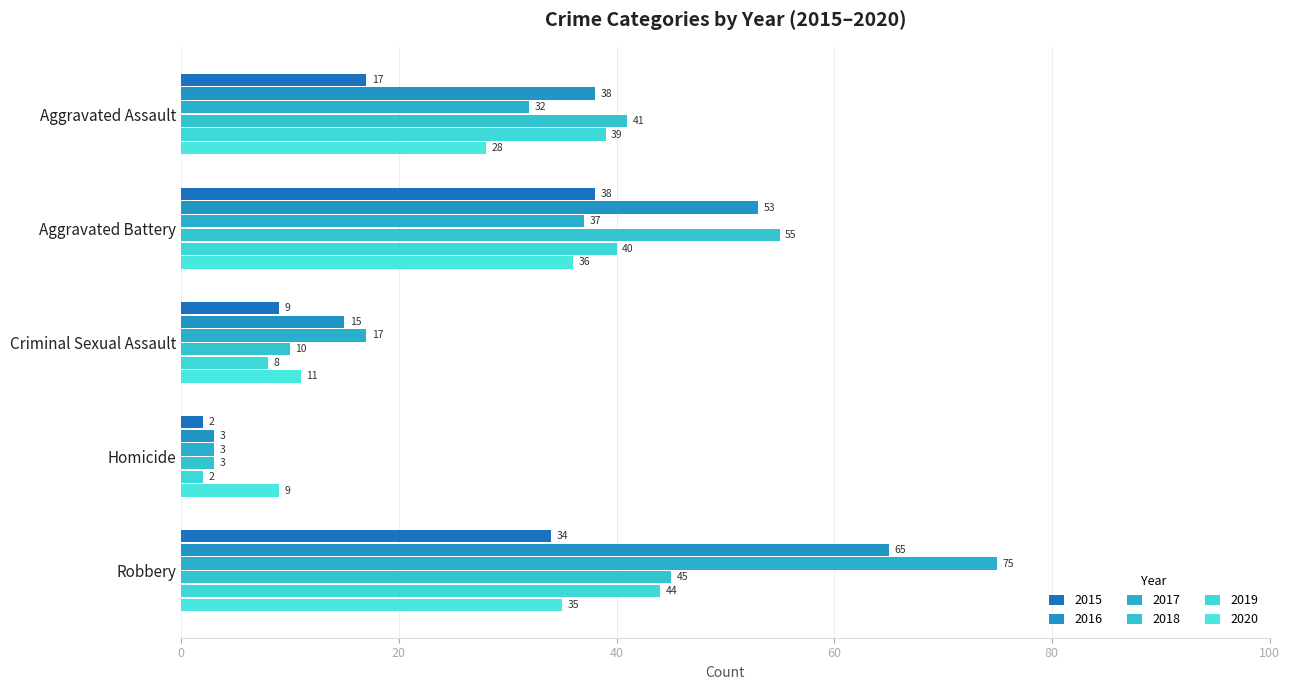

Which series has the largest range (max minus min)?

2017